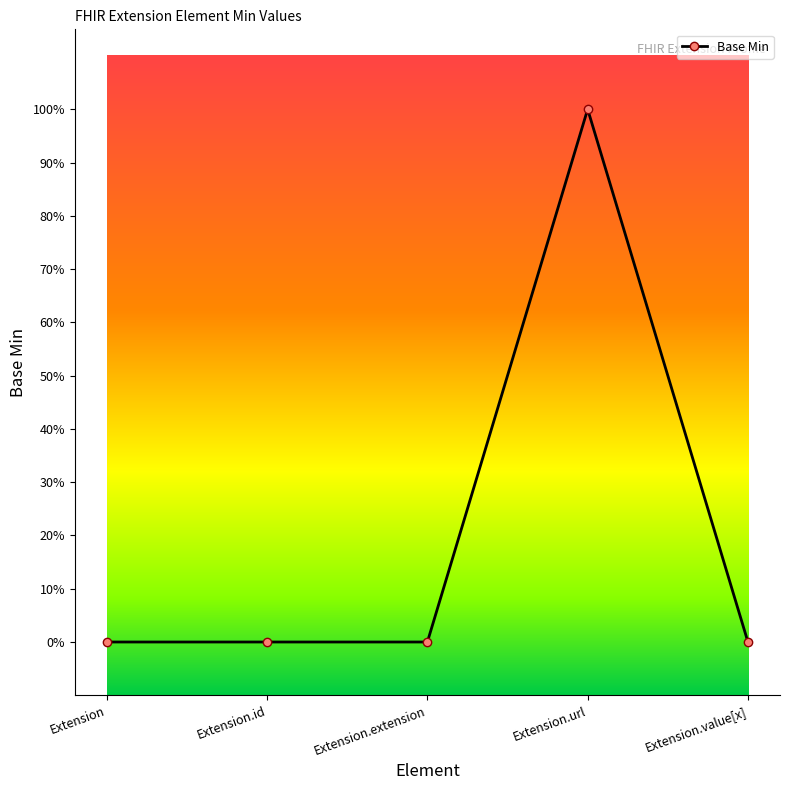

The chart shows a value of 1 at Extension.id. True or false?

False